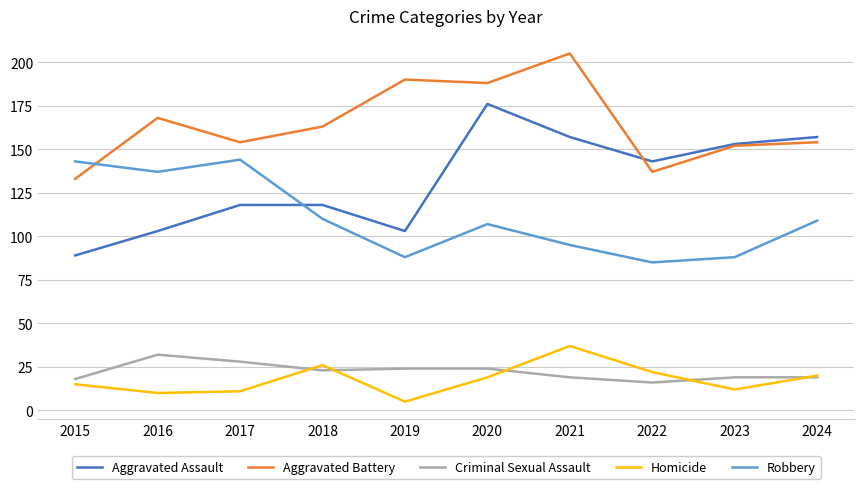

The Criminal Sexual Assault series shows 10 at 2018. True or false?

False